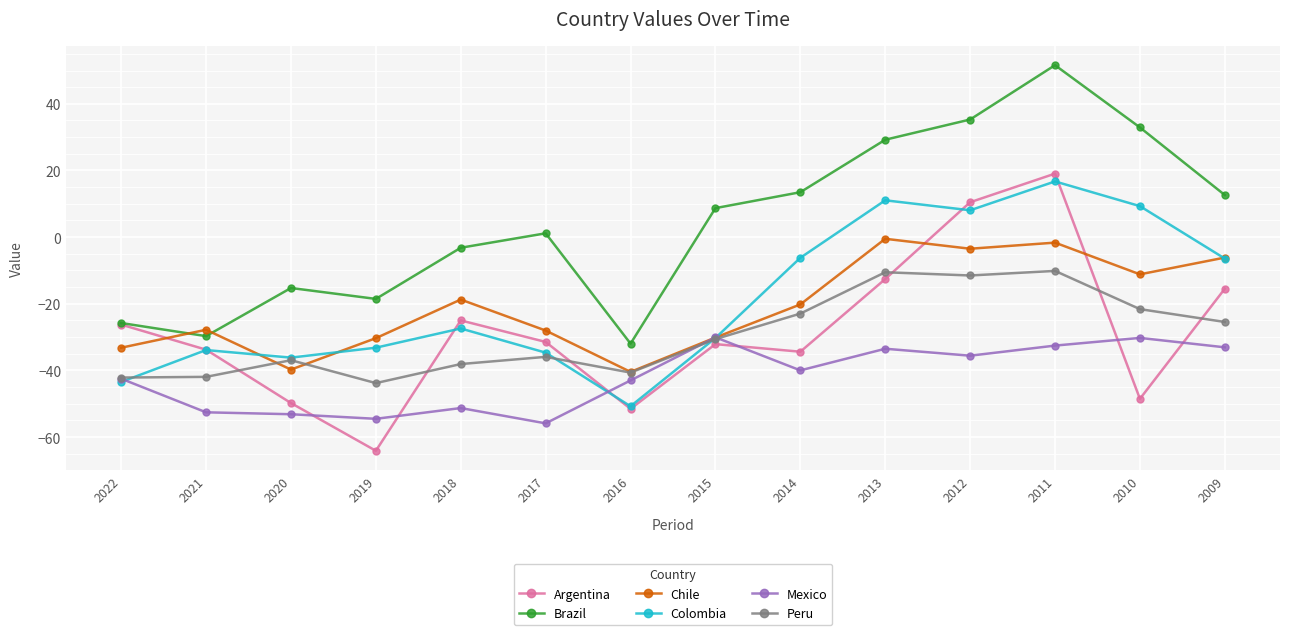

At which category does Colombia reach its first local valley?

2020